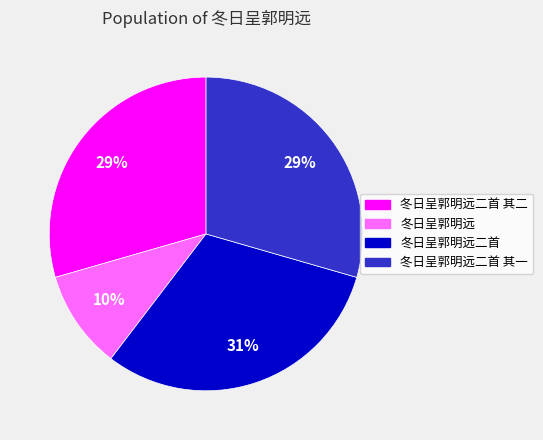

What is the largest slice in the pie chart?

冬日呈郭明远二首